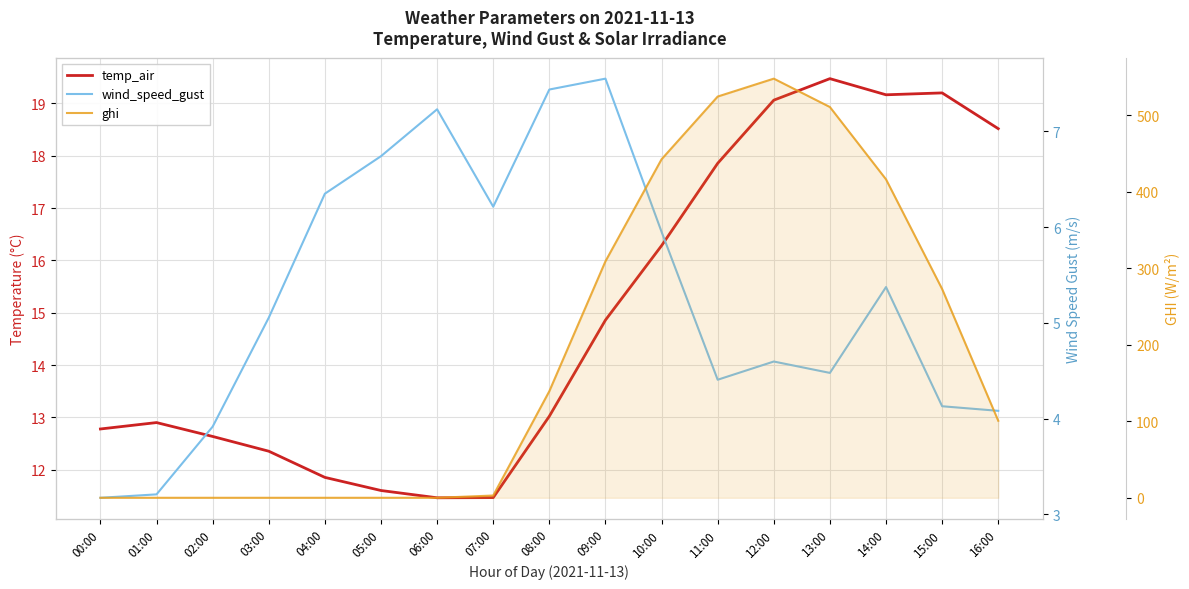

What is the label of the 8th point from the right?

09:00